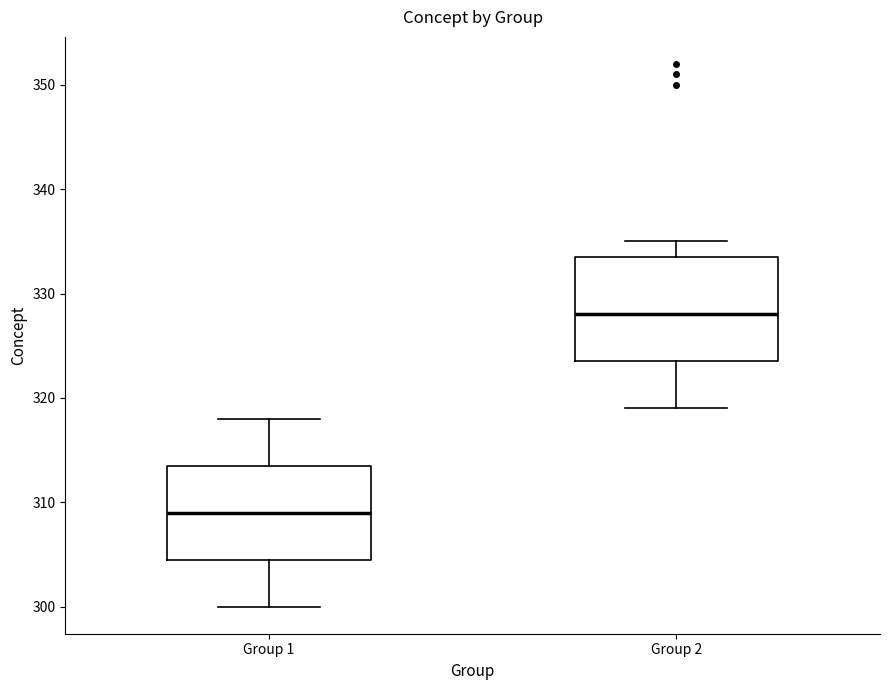

Where is the upper edge of the box for Group 2 on the y-axis? The values are not printed on the chart, so give them approximately, as read against the axis.

334